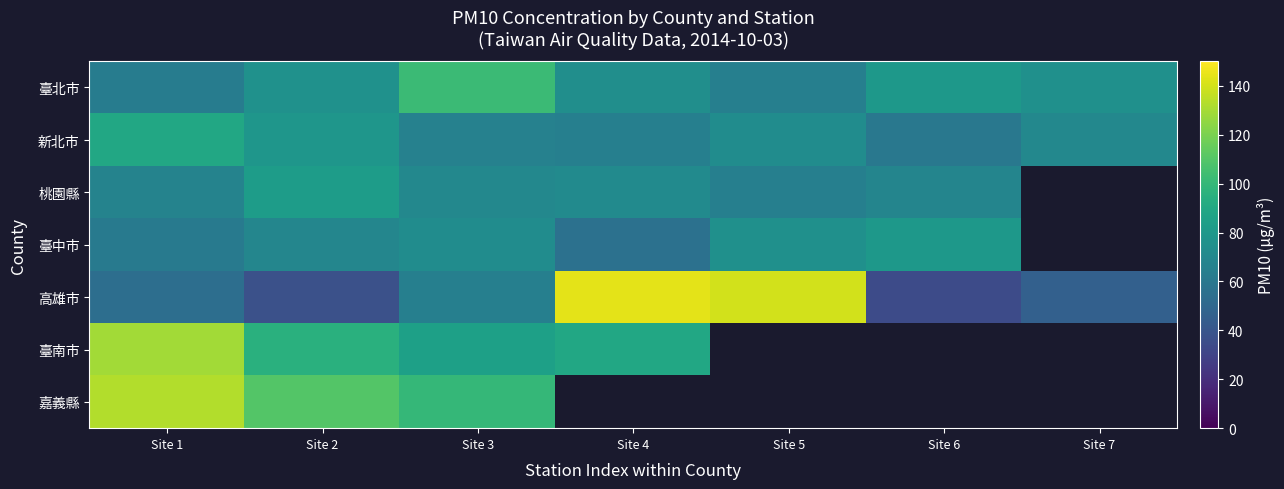

How many values in the 臺北市 series exceed 75?

3